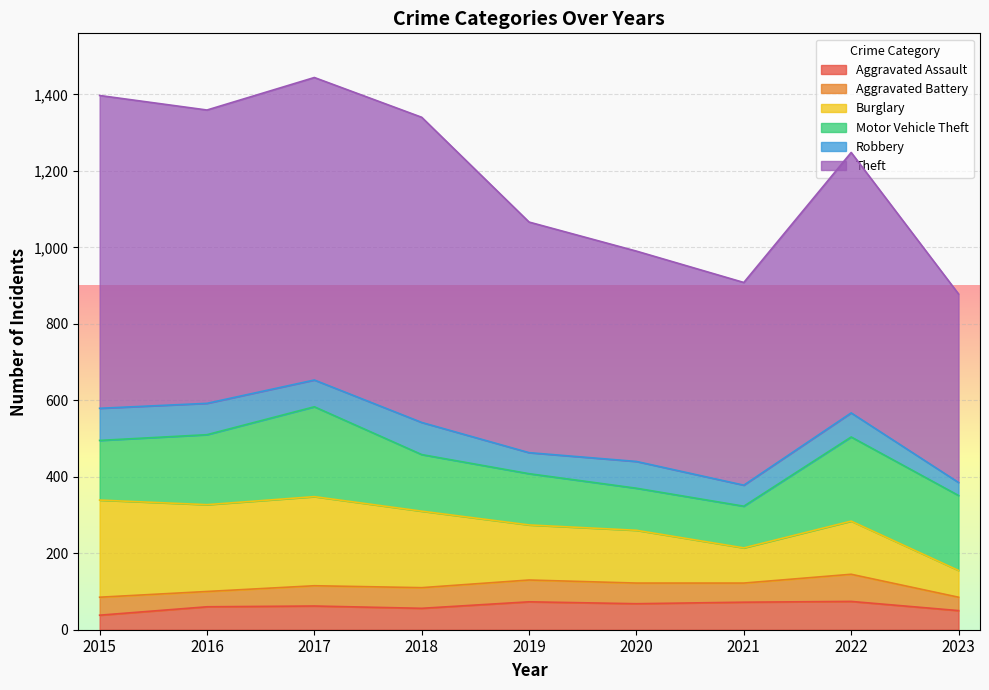

What is the sum of the Theft values at 2023 and 2022?

1174